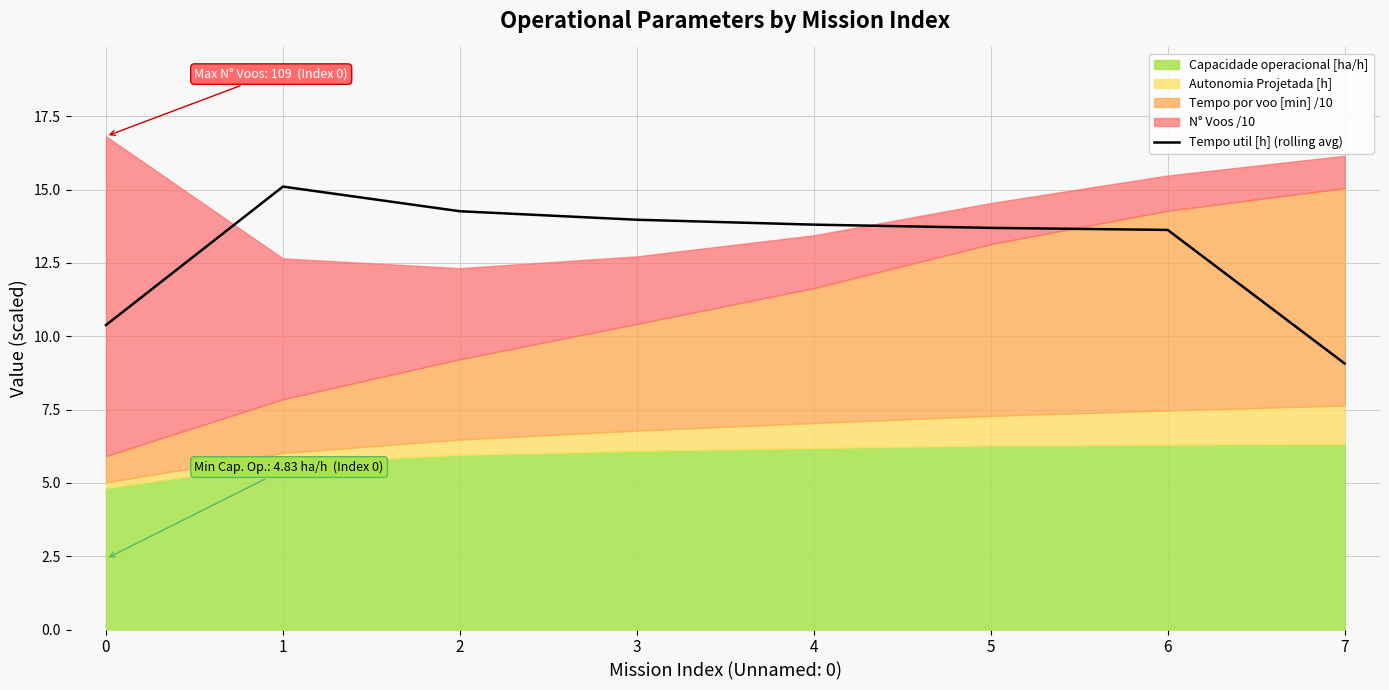

Which category has the lowest value in the Tempo util [h] (rolling avg) series?

7